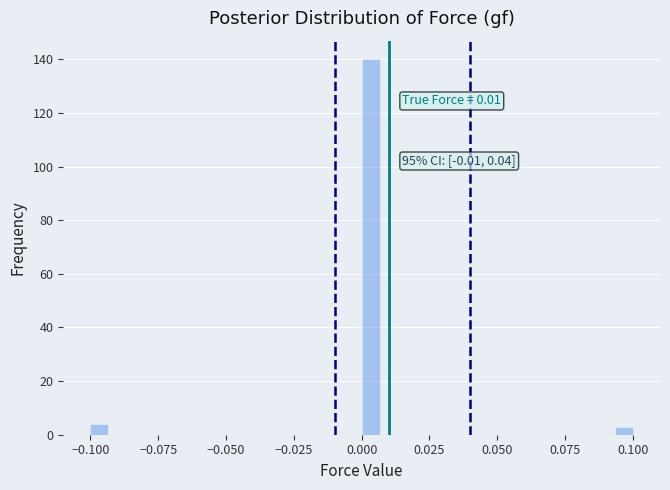

Read against the x-axis, roughly where is the centre of the tallest bar?

0.005